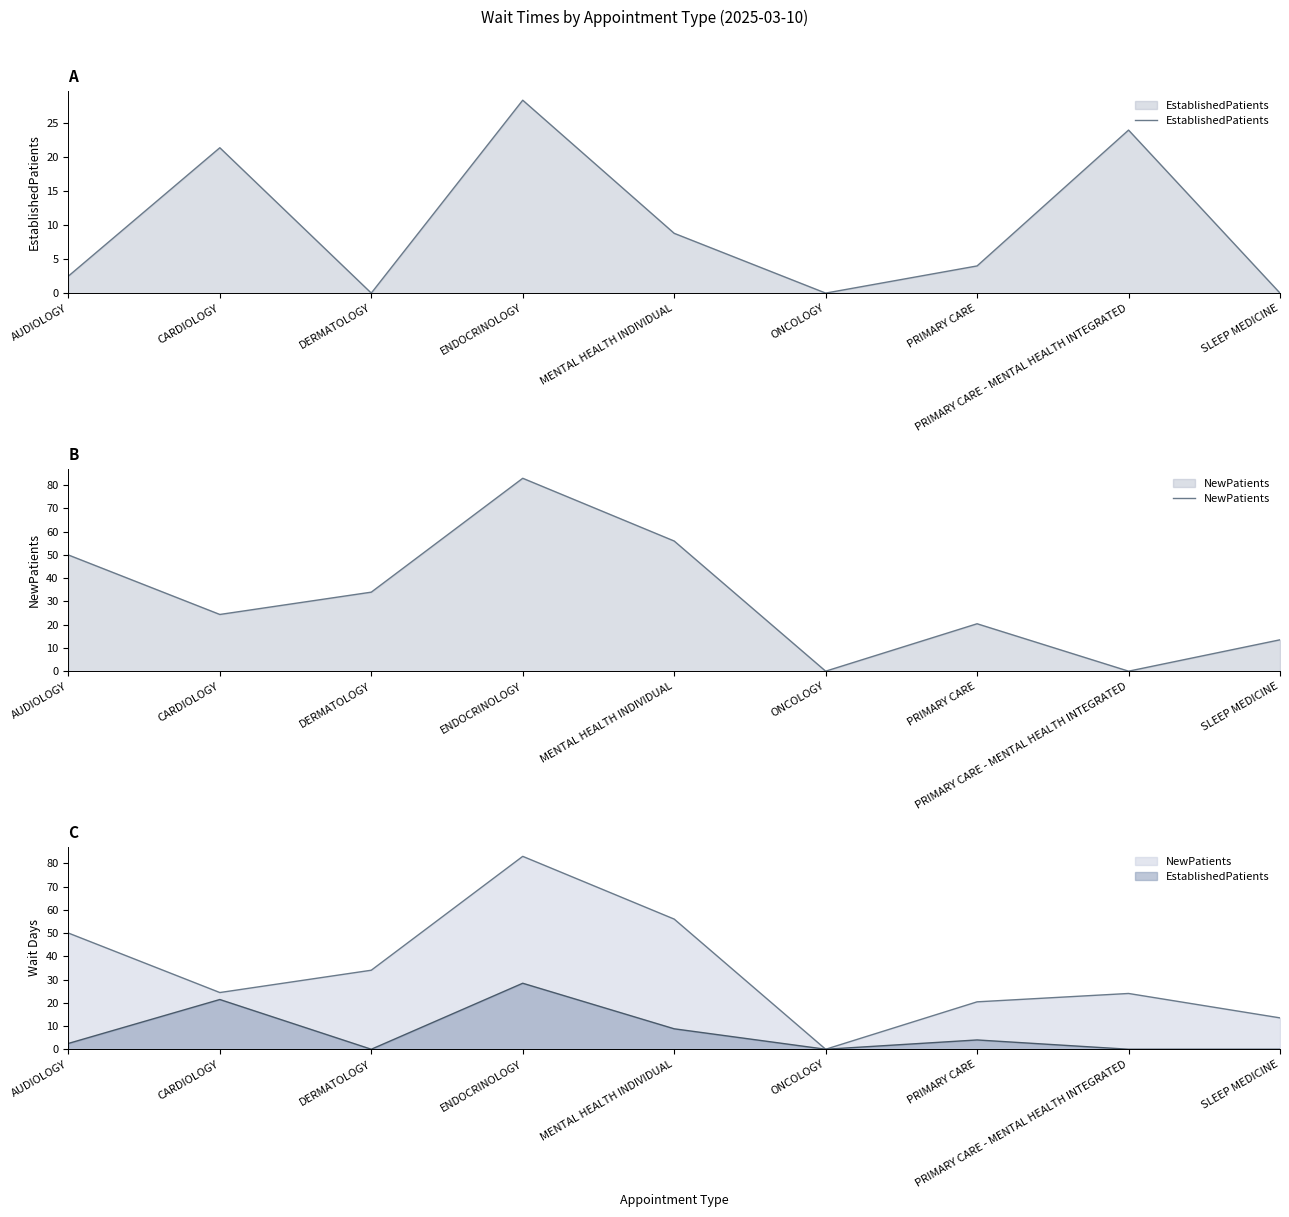

In NewPatients, how many points are lower than both neighbors (excluding endpoints)?

3